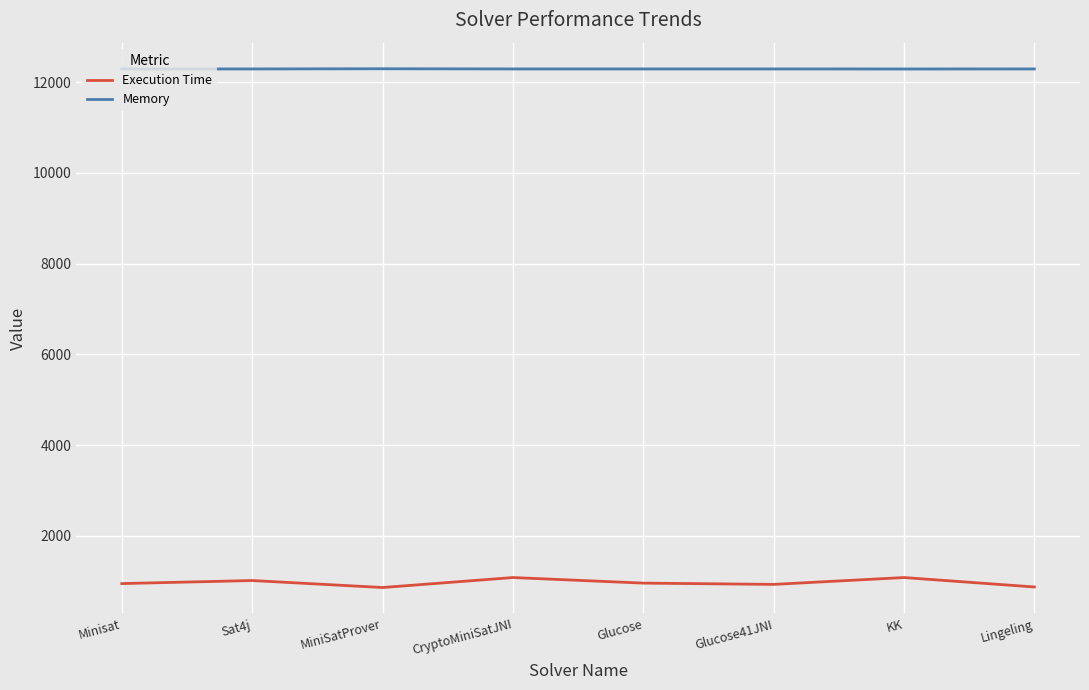

What is the highest value of the Memory series?

12298